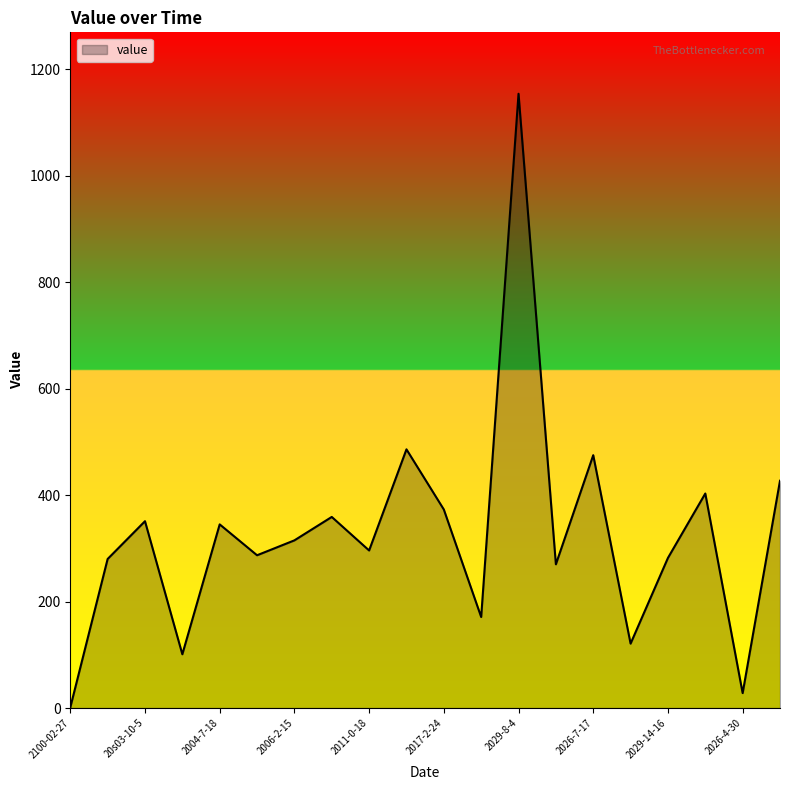

What is the difference between the maximum and second lowest values?

1126